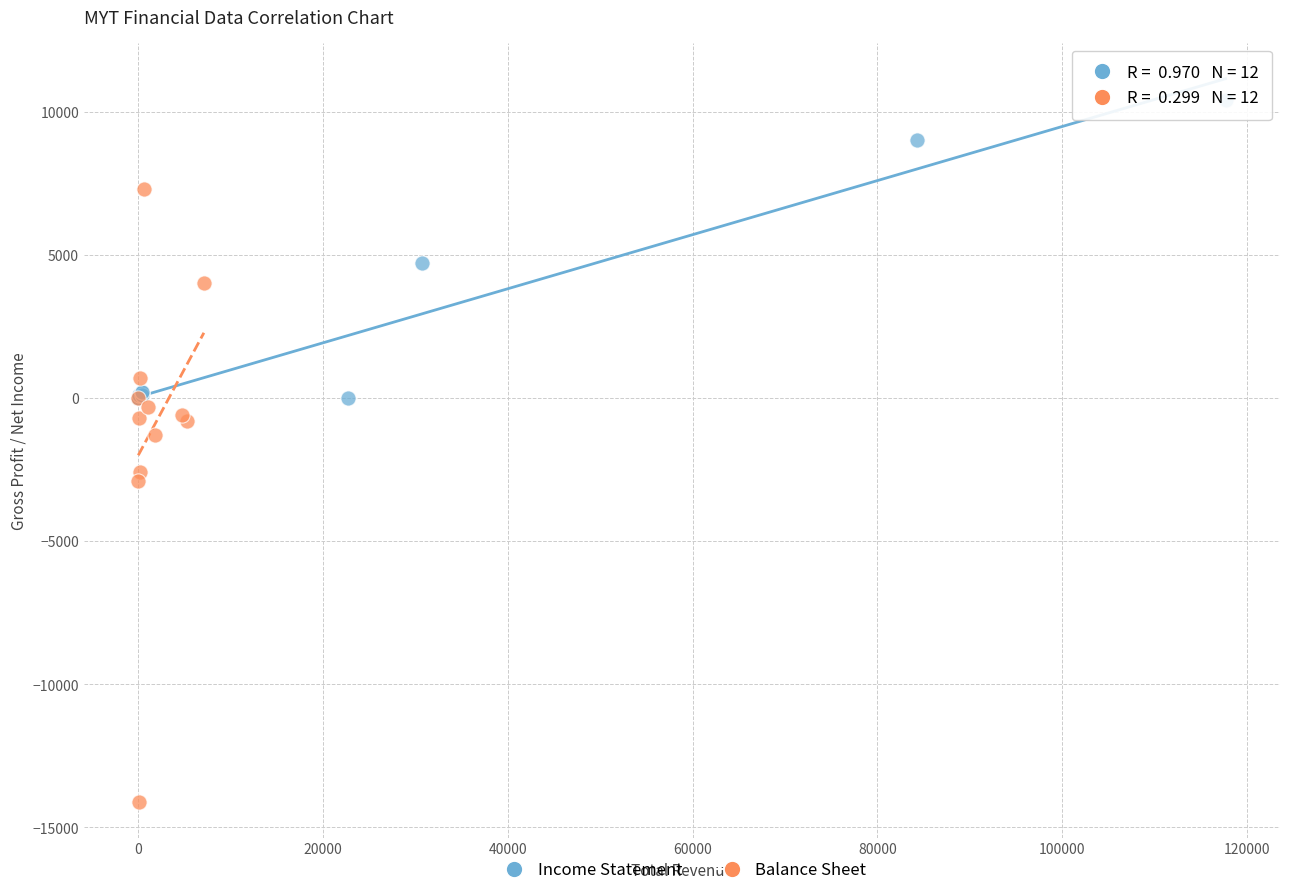

Which series reaches the maximum Y coordinate?

Income Statement